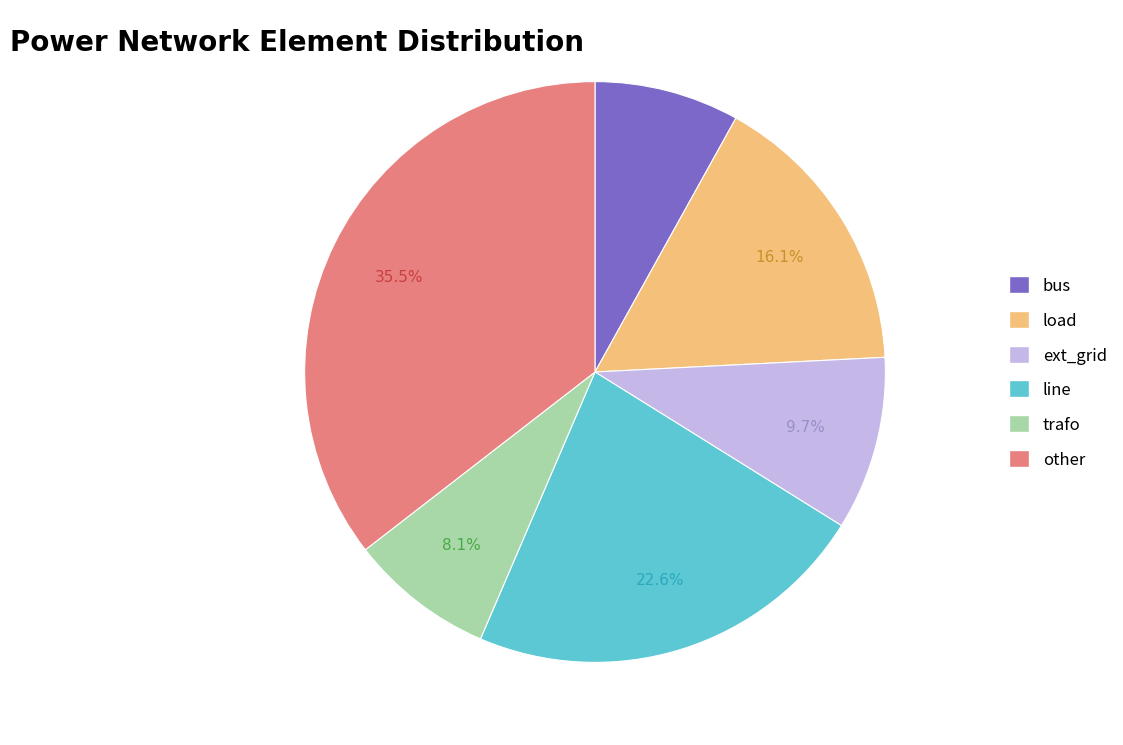

To the nearest percent, what is the difference between the largest and smallest slice percentages?

27%